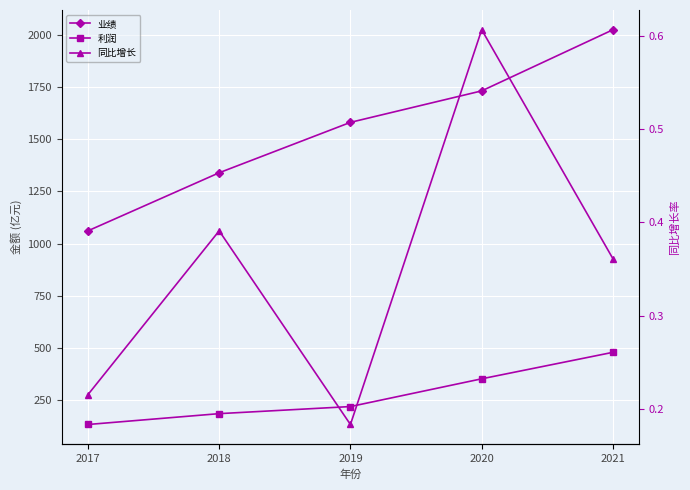

Reading right to left, transcribe all the data shown in this chart.

业绩: 2021=2025.0	2020=1732.0	2019=1581.1	2018=1339.5	2017=1061.1
利润: 2021=479.0	2020=352.0	2019=219.0	2018=185.0	2017=133.0
同比增长: 2021=0.4	2020=0.6	2019=0.2	2018=0.4	2017=0.2